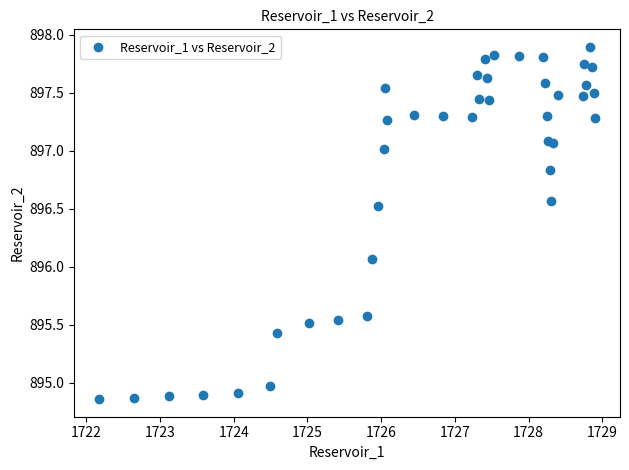

What Y value in the scatter plot is closest to 896?

896.1